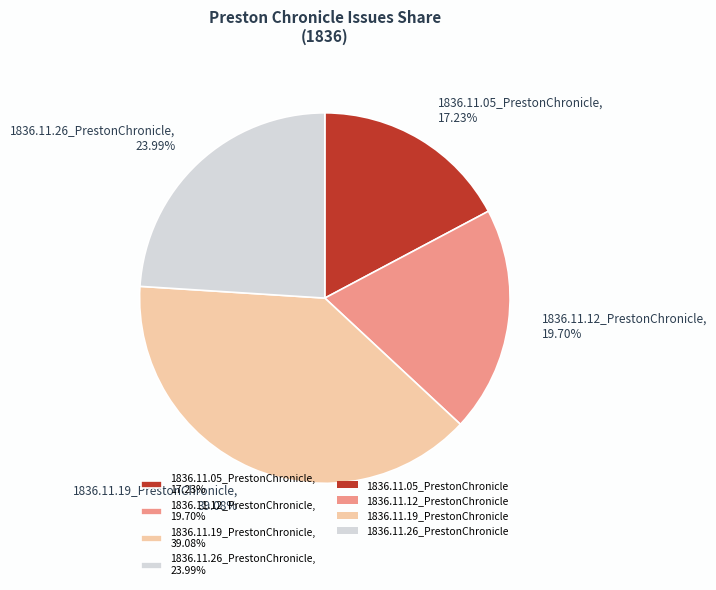

Is it true that 1836.11.05_PrestonChronicle is 17% of the pie?

True